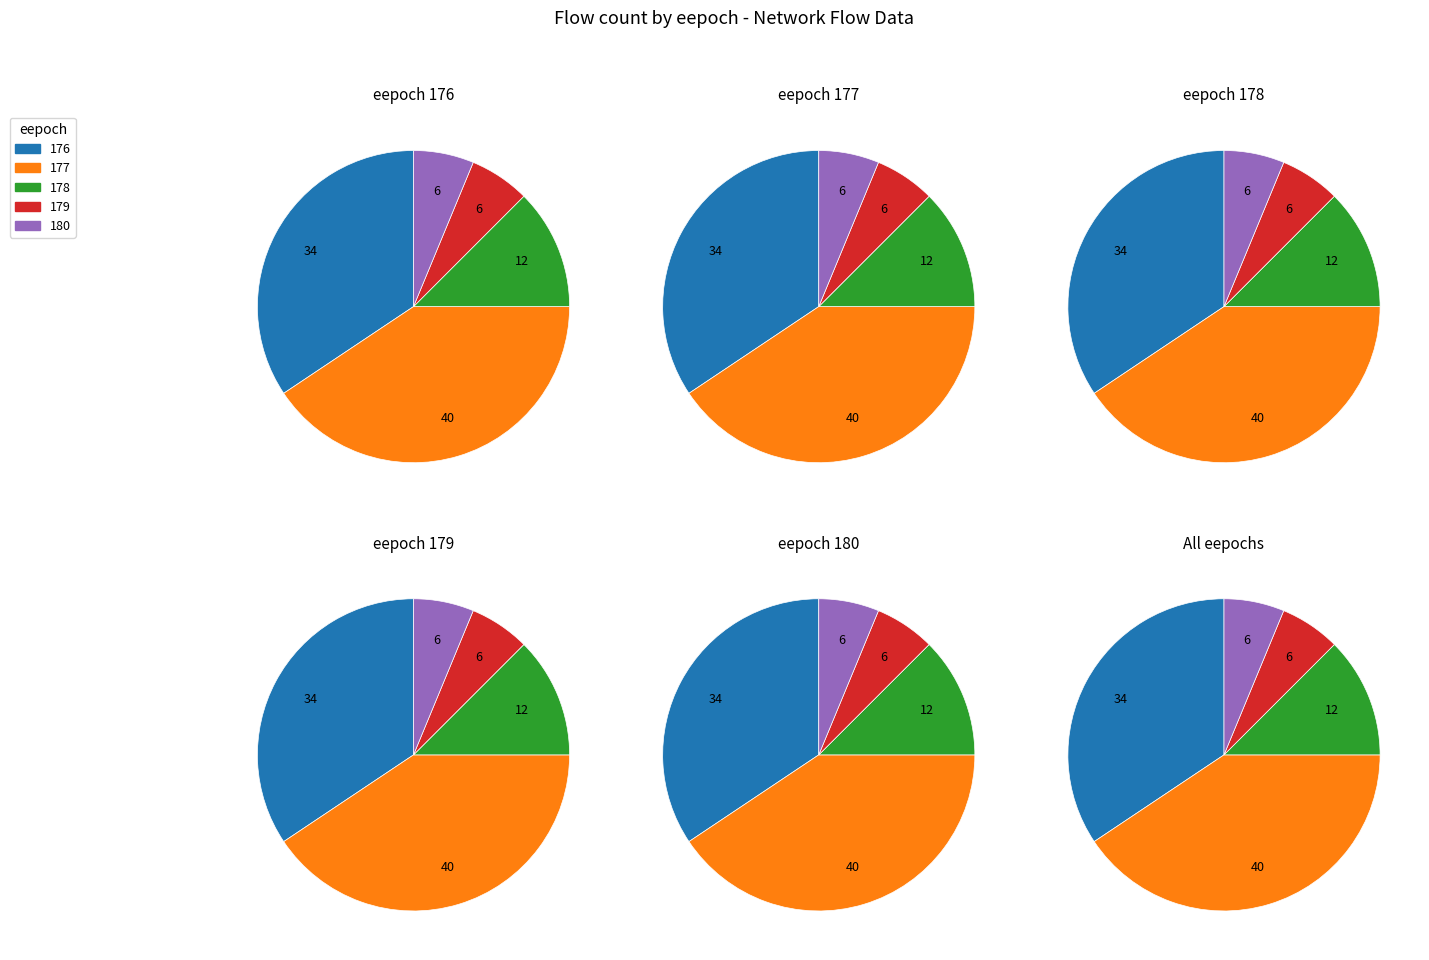

The 152 slice represents 2% of the pie. True or false?

False